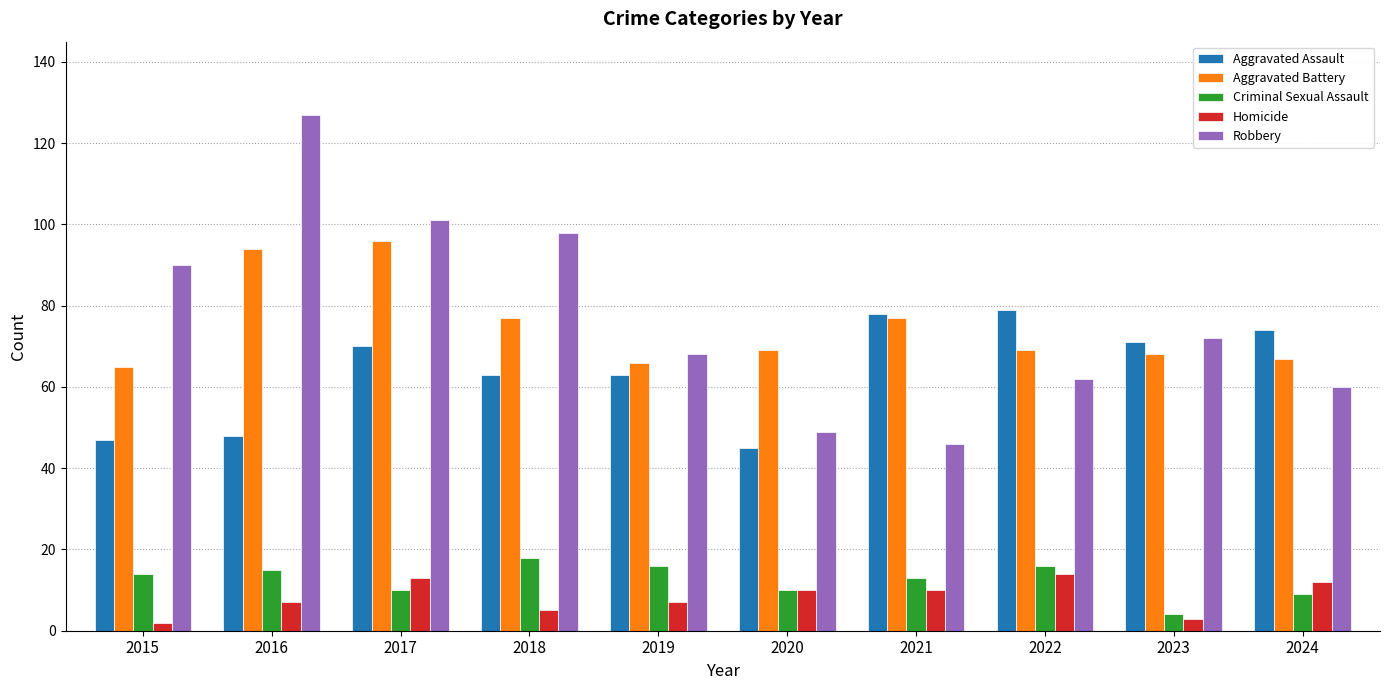

The value of Aggravated Assault at 2020 is 24. True or false?

False